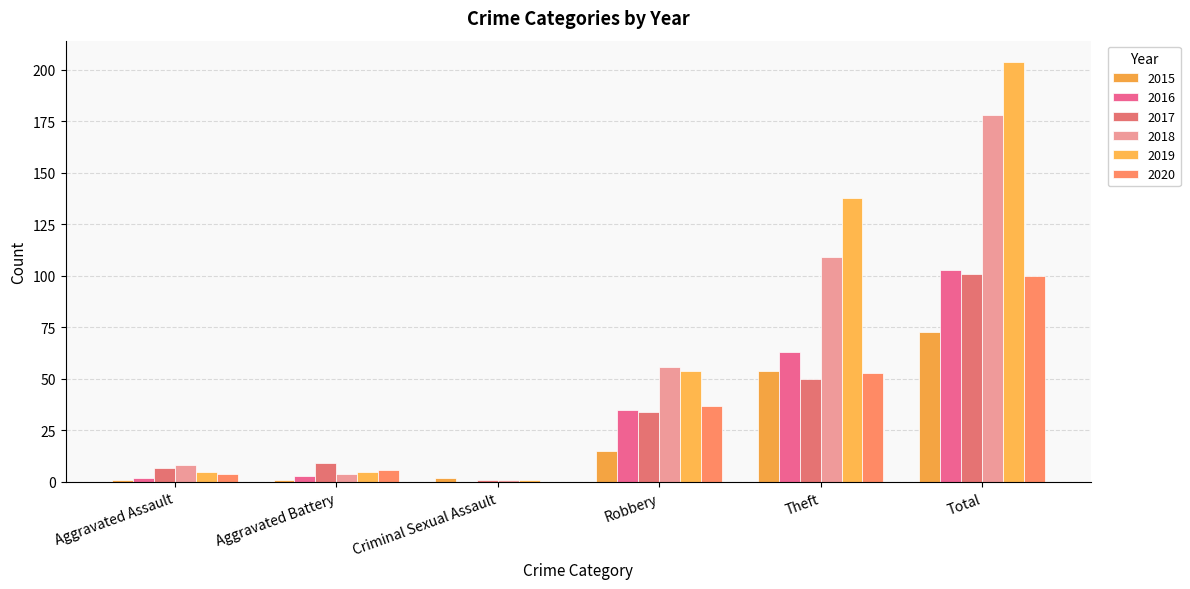

What is the label of the 6th bar from the left?

Total